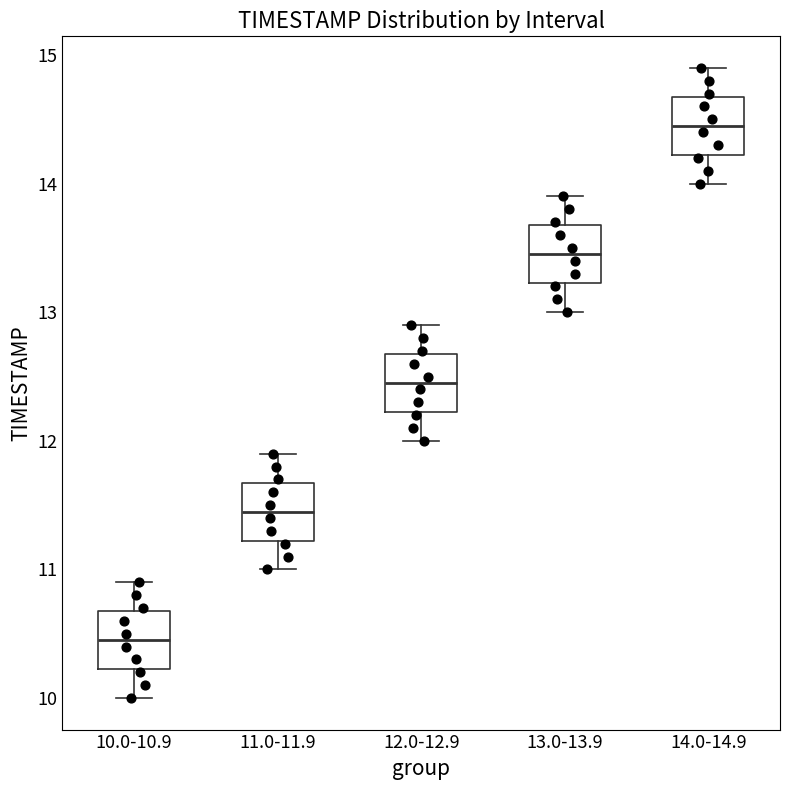

Where does the median line of the box for 10.0-10.9 sit on the y-axis? The values are not printed on the chart, so give them approximately, as read against the axis.

10.5